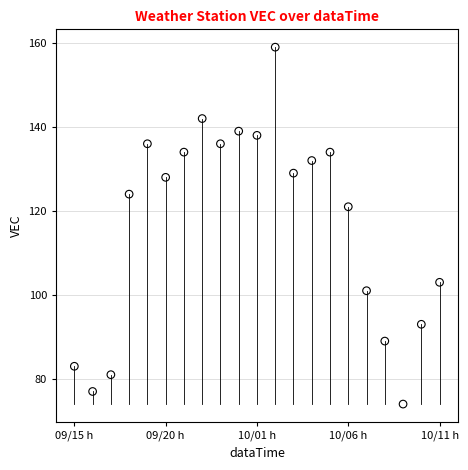

What Y value in the scatter plot is closest to 116?

121